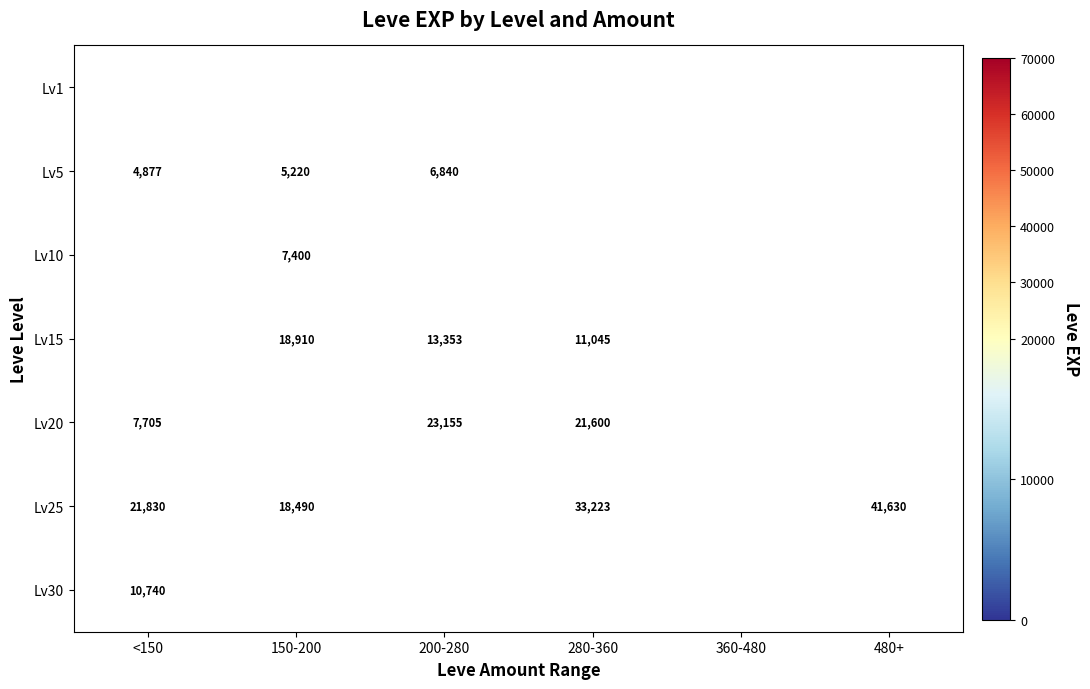

What is the minimum value shown in the chart?

520.0